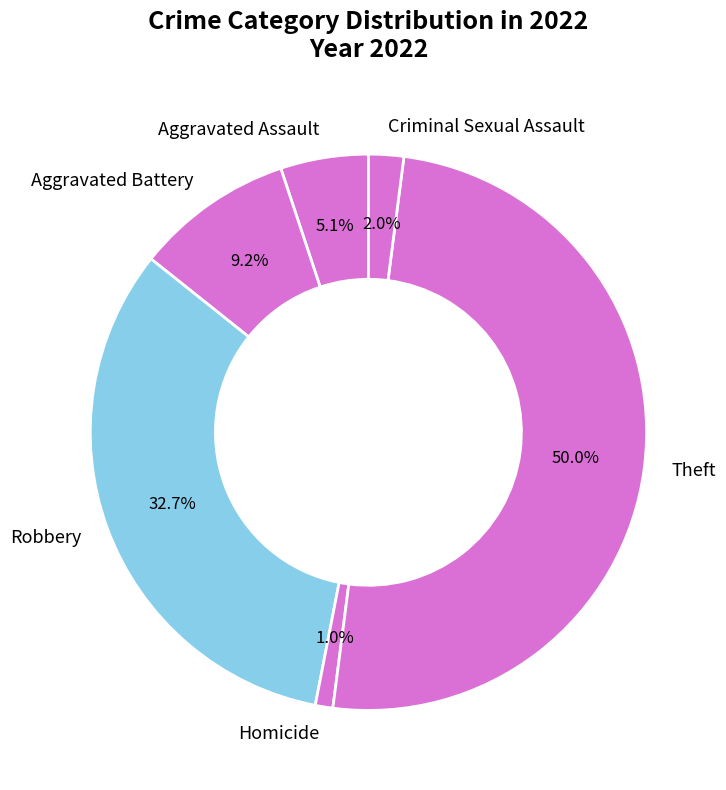

Which has a higher value, Aggravated Assault or Robbery?

Robbery